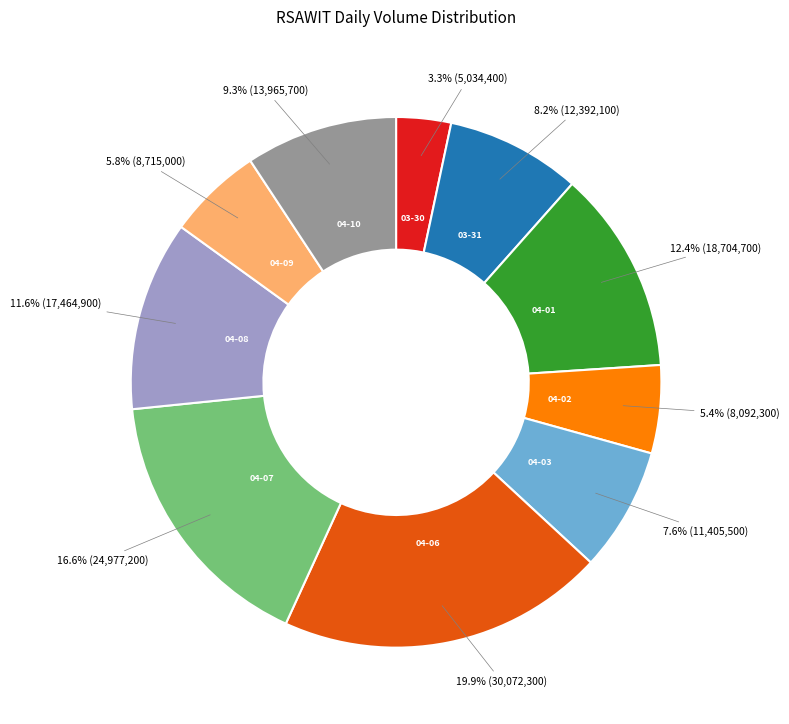

How many segments does this pie chart have?

10